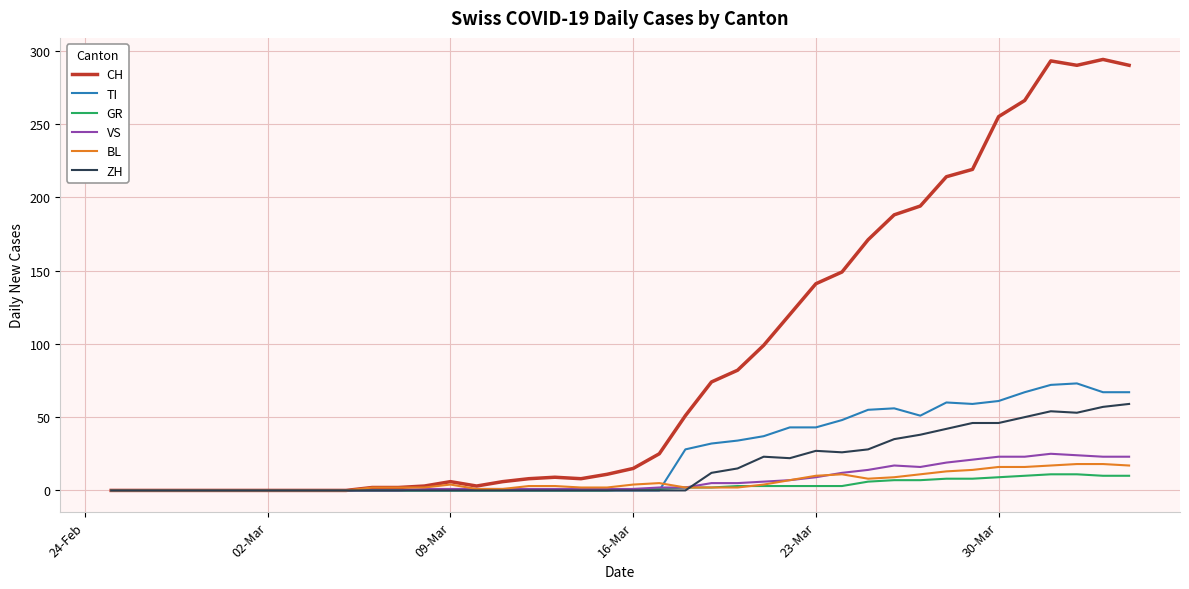

Count the number of data series in this chart.

6